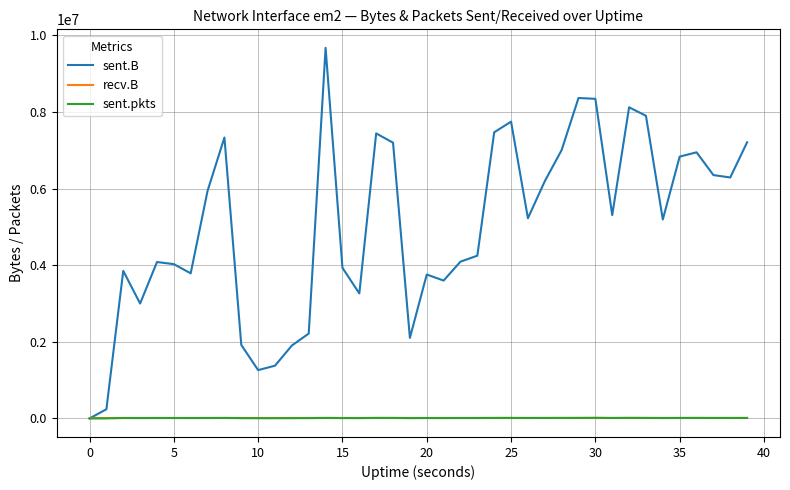

Which series has the widest spread of values?

sent.B